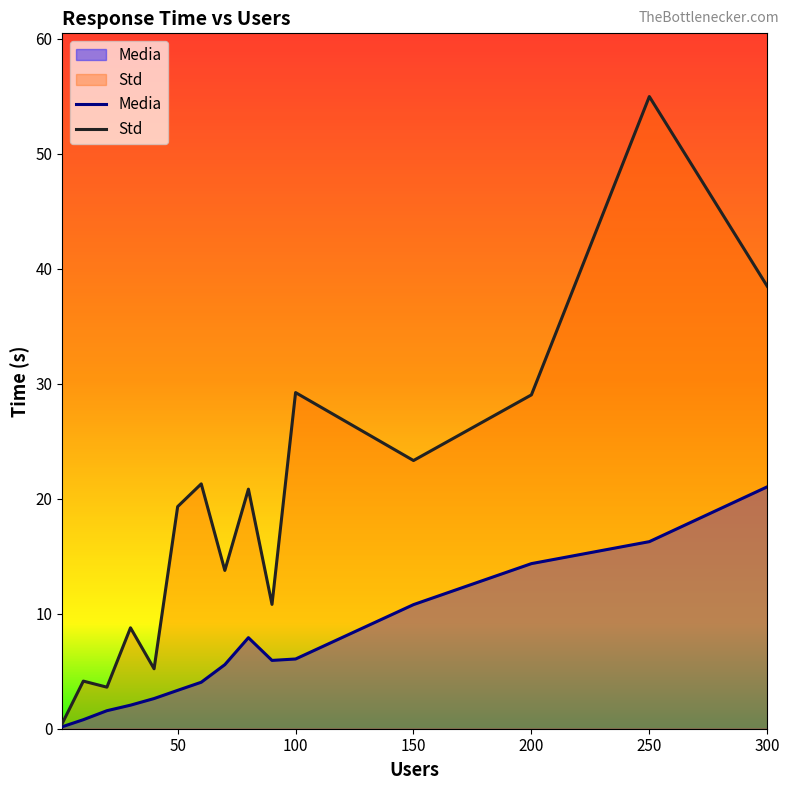

Reading left to right, what are all the values shown in this chart?

Media: 0.2	0.8	1.6	2.0	2.6	3.3	4.0	5.6	7.9	5.9	6.1	10.8	14.4	16.3	21.0
Std: 0.4	4.1	3.6	8.8	5.2	19.3	21.3	13.8	20.8	10.8	29.2	23.3	29.0	55.0	38.5